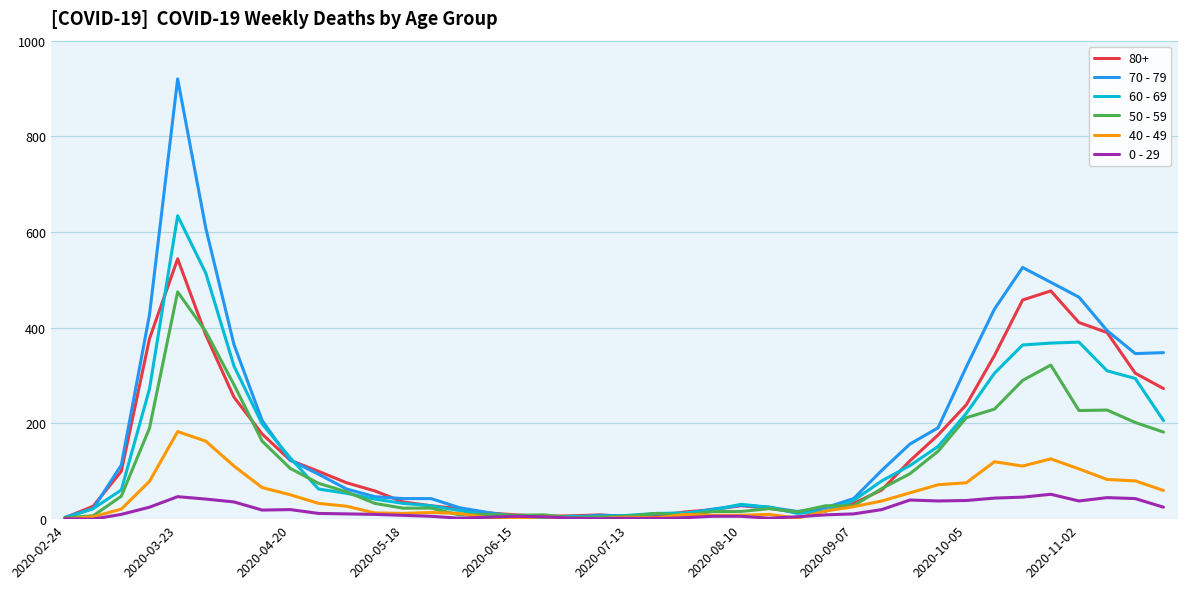

Which series has the largest range (max minus min)?

70 - 79